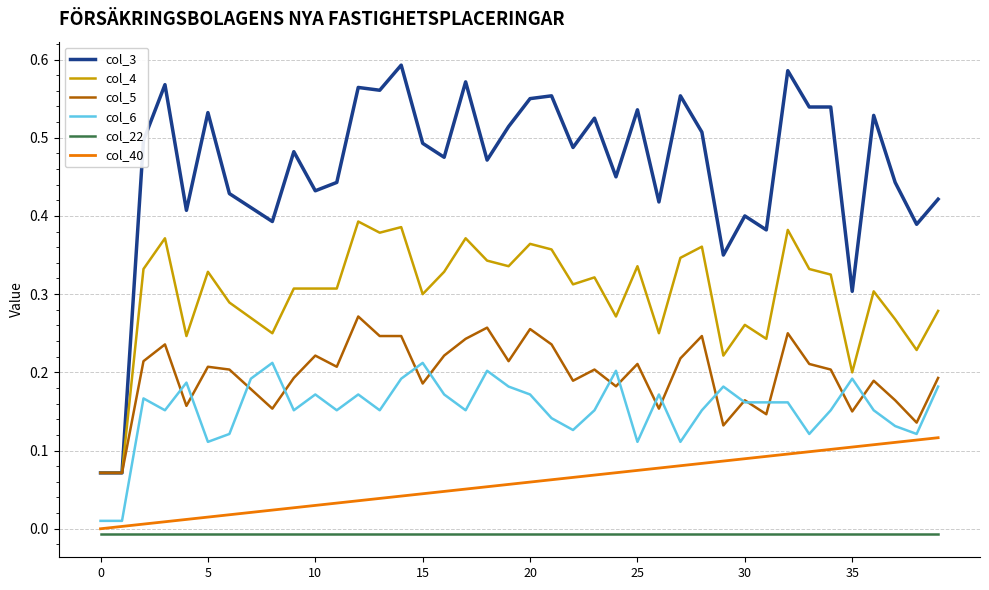

Rank the series by their maximum value, from highest to lowest.

col_3, col_4, col_5, col_6, col_40, col_22